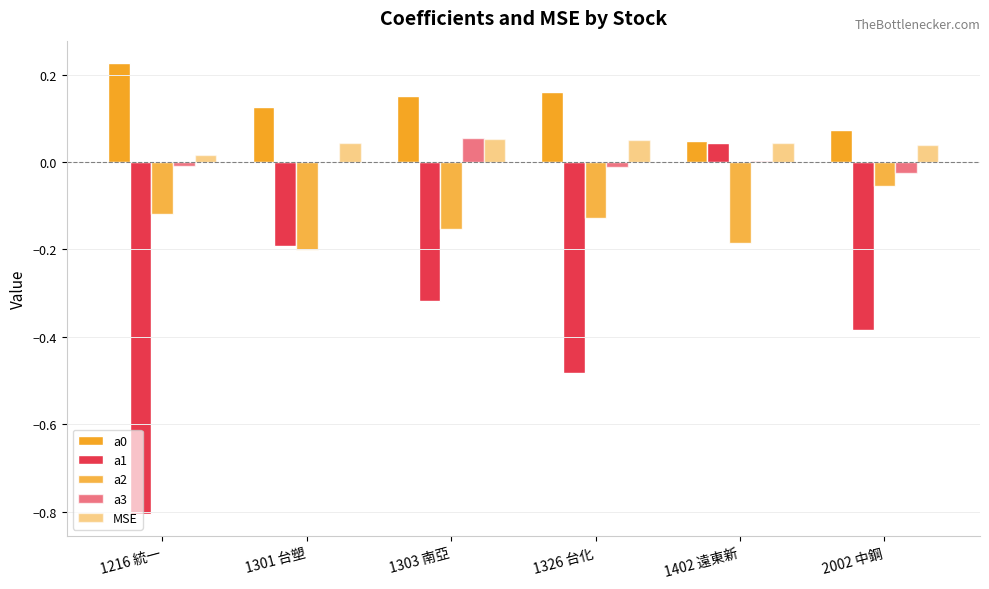

What is the value of the a2 bar at the 5th from the left?

-0.2